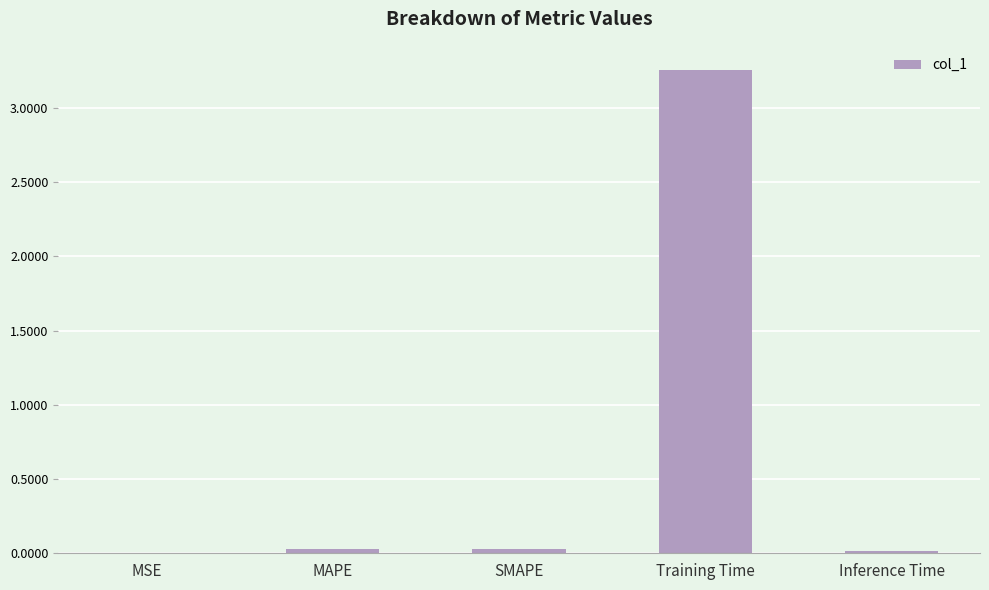

How many series are shown in this chart?

1